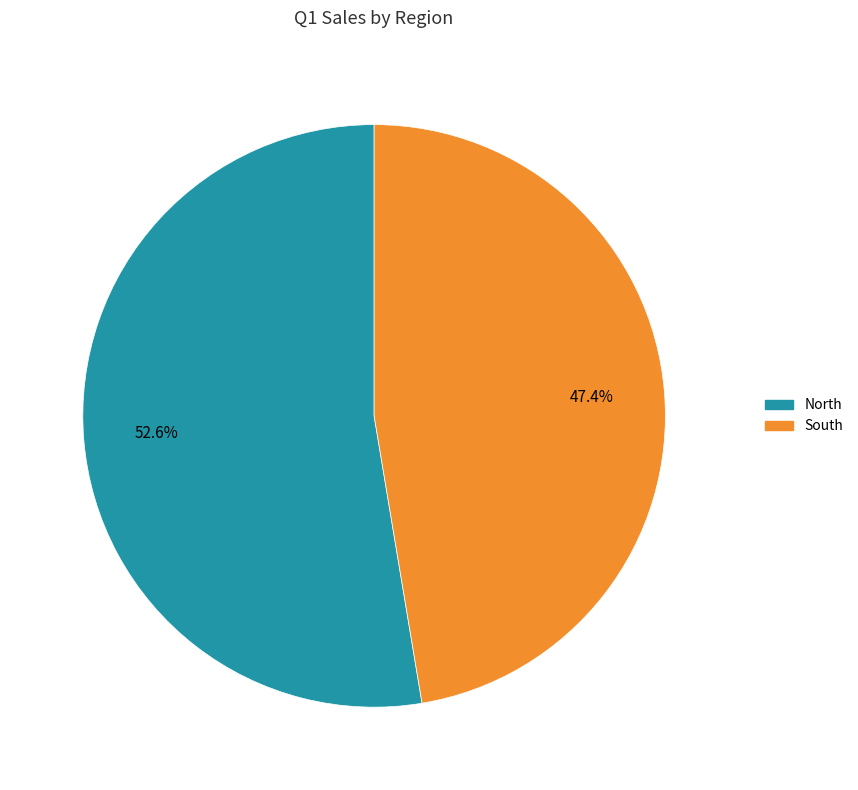

To the nearest percent, what is the combined percentage of South and North?

100%